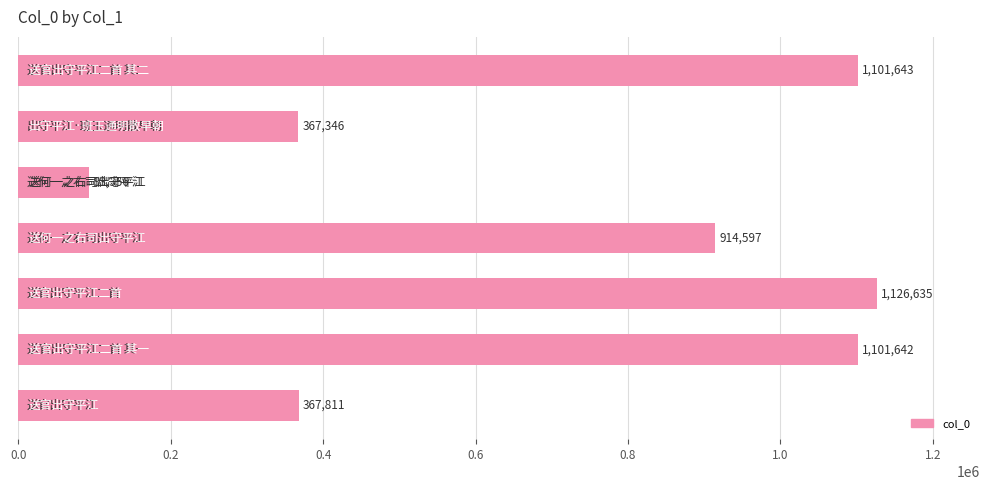

What is the greatest value displayed?

1126635